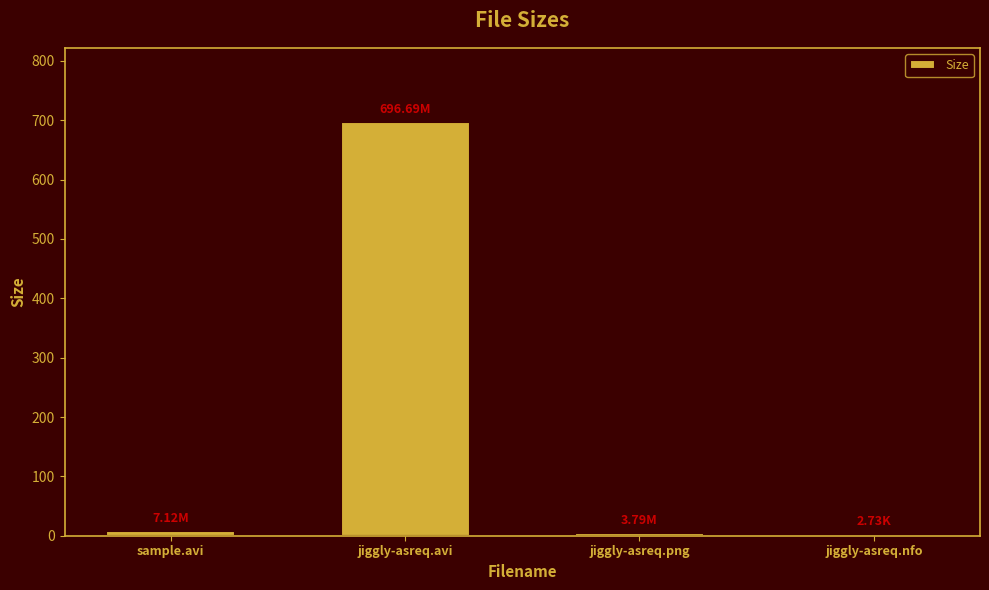

What is the difference between the maximum and second lowest values?

692.9